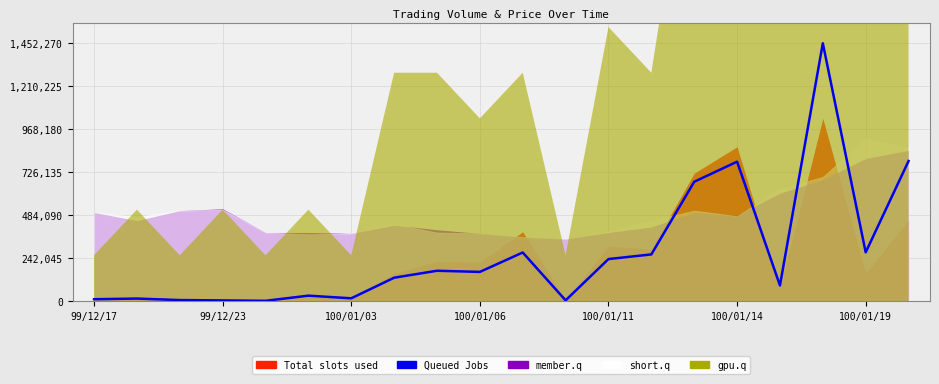

What is the smallest value displayed?

750